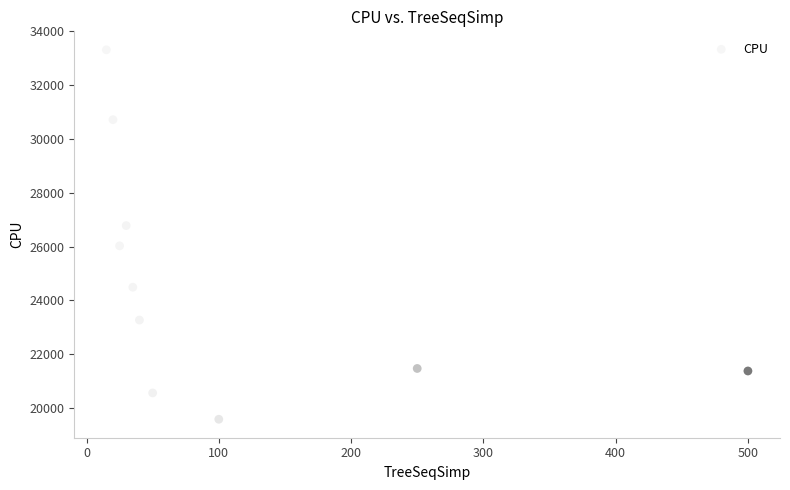

What is the range of Y values (max minus min)?

13739.7